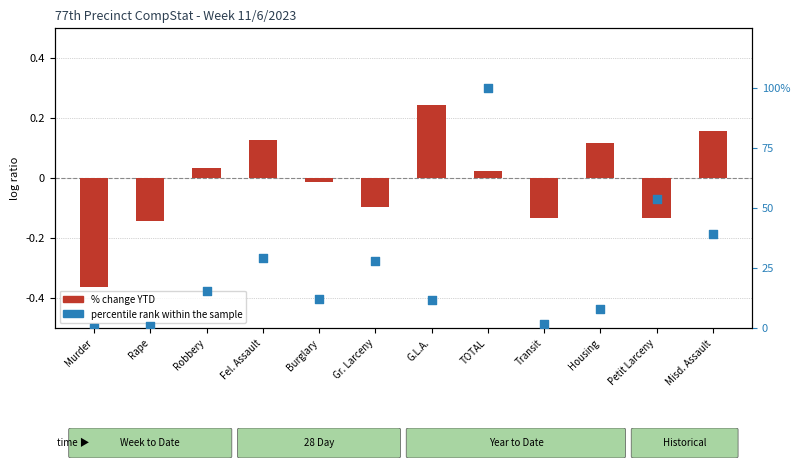

Which has a higher value, Housing or Misd. Assault?

Misd. Assault